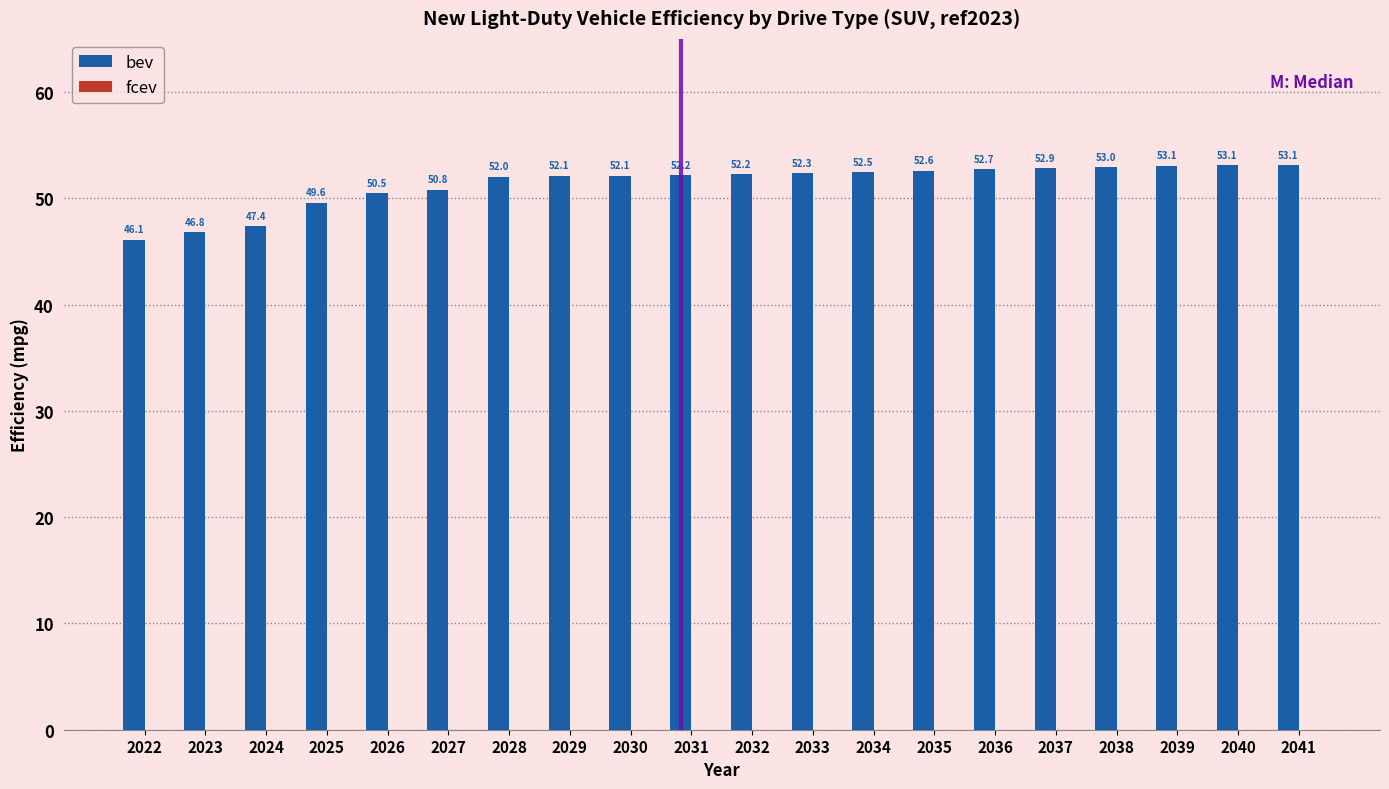

Which category has the highest value across all series?

2041